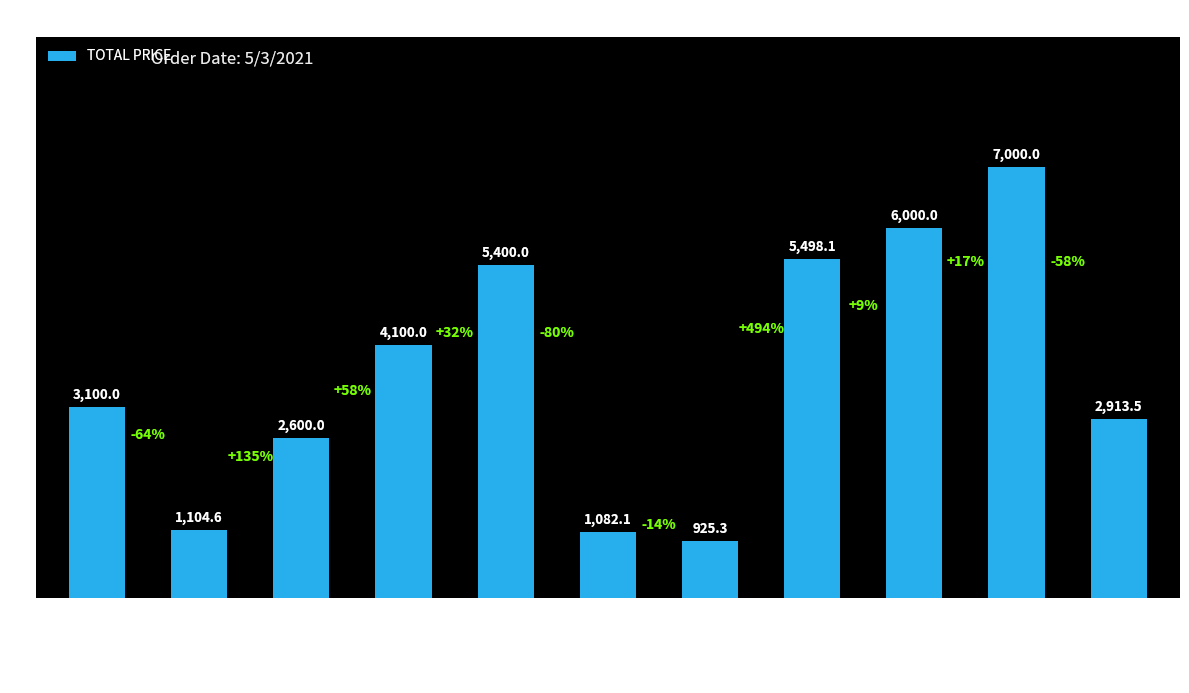

Which label corresponds to the largest value in the chart?

10